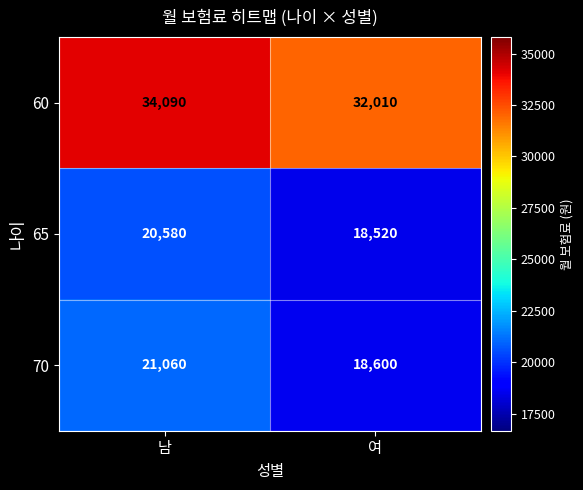

Rank the categories by 70 value from highest to lowest.

남, 여